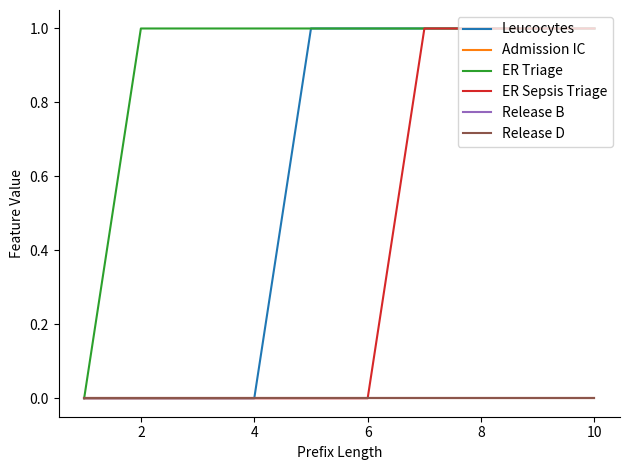

True or false: Release D and Admission IC cross at least once.

False